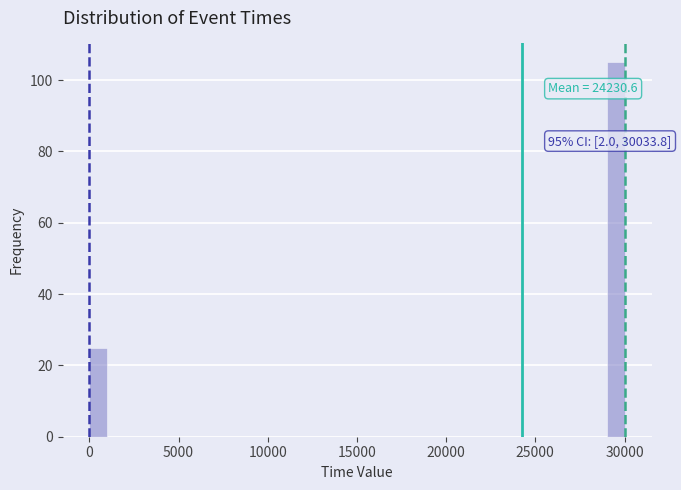

Around what value on the x-axis is the tallest bar? Give the approximate position of its centre, as read against the axis.

29500